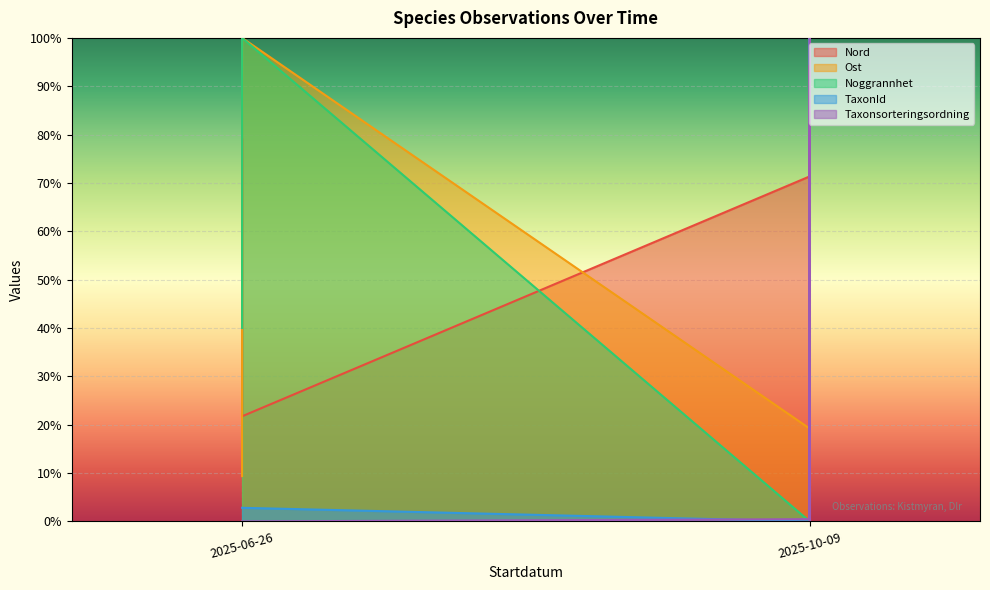

Which category has the lowest value across all series?

2025-10-09